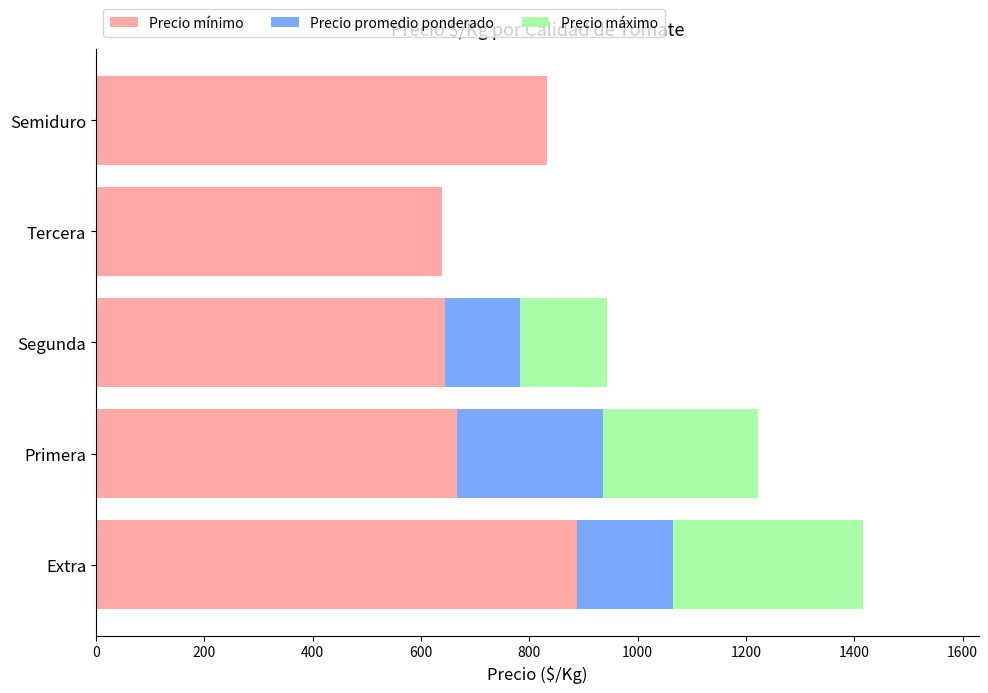

What is the highest value of the Precio mínimo series?

889